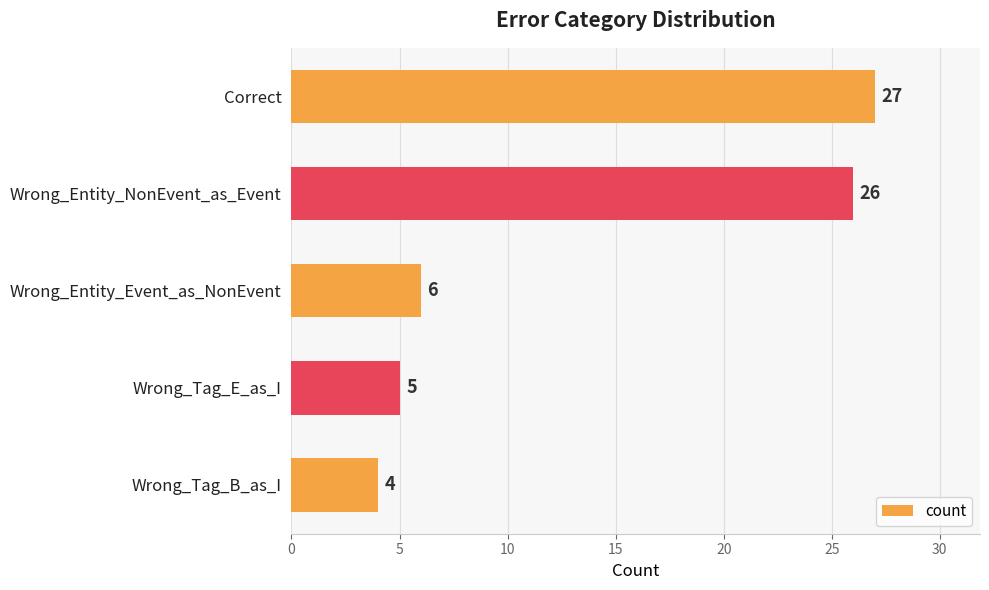

What is the difference between the maximum and minimum values?

23